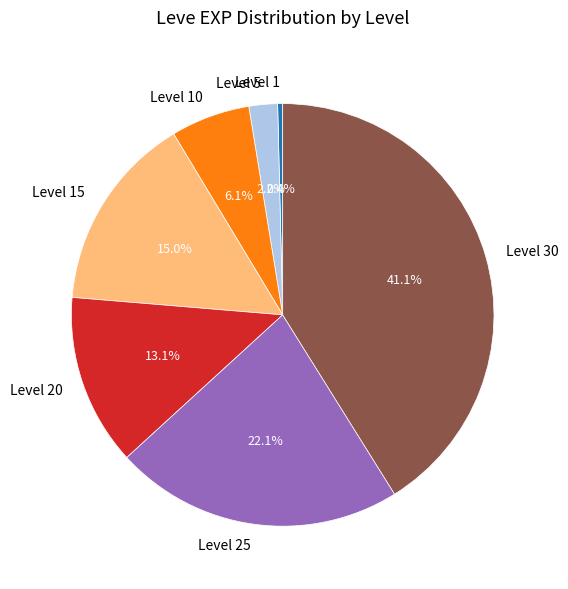

To the nearest percent, what portion does Level 15 represent?

15%